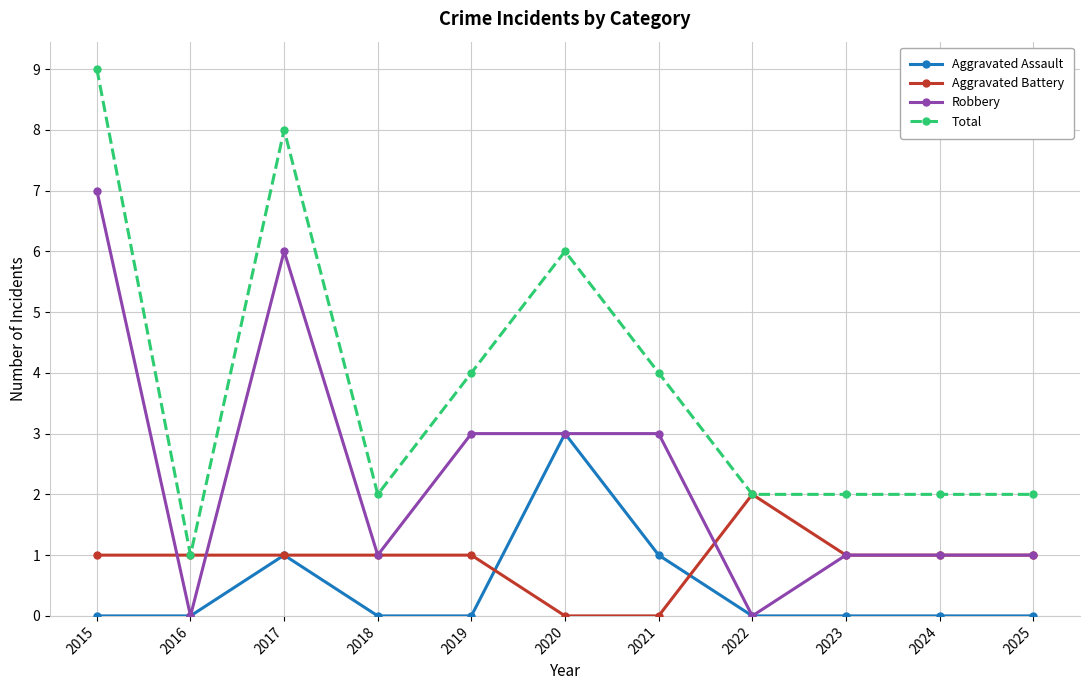

At which category does Robbery reach its first local valley?

2016